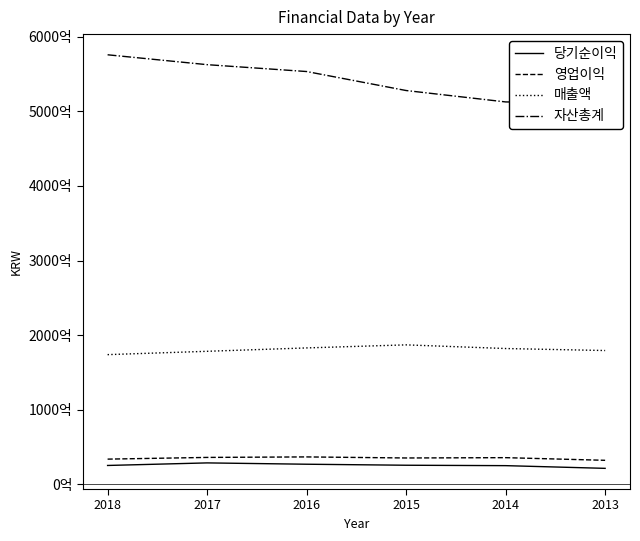

True or false: 영업이익 has a value of 32324658966 at 2013.

True